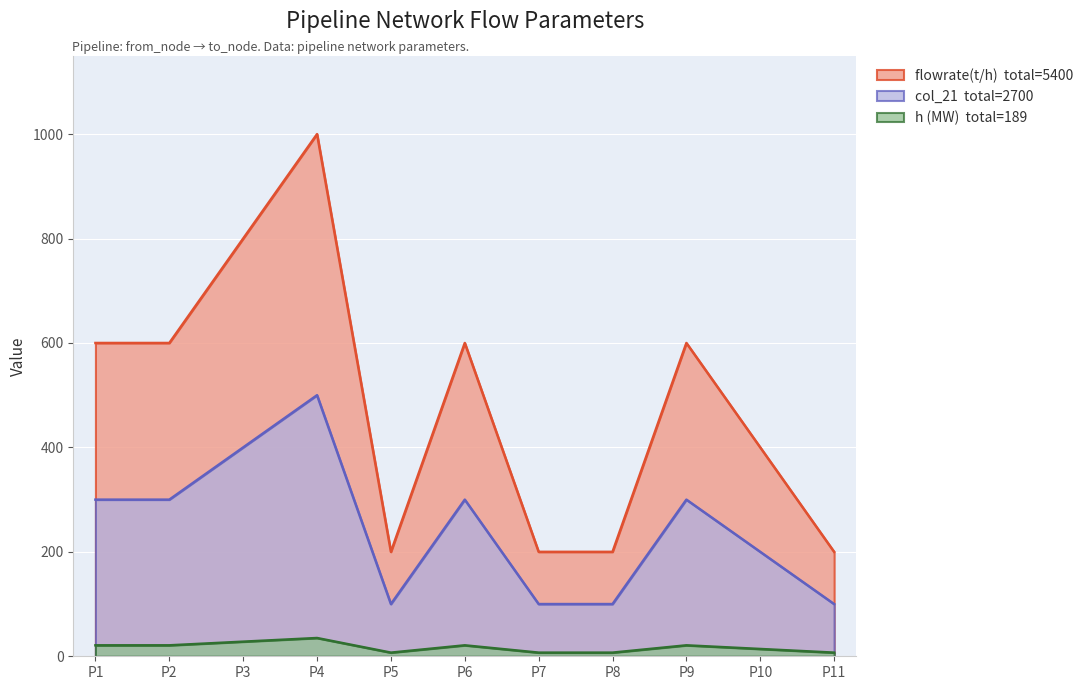

Between P6 and P7, which is larger?

P6